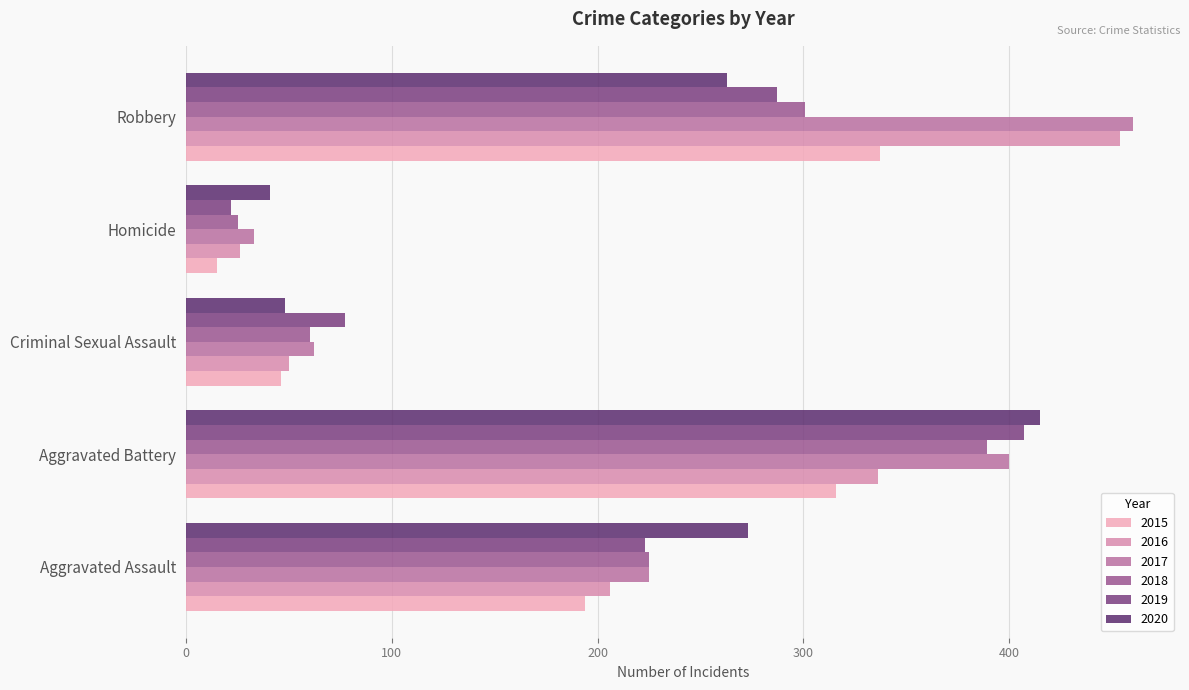

Which series changed the most between Aggravated Assault and Homicide?

2020